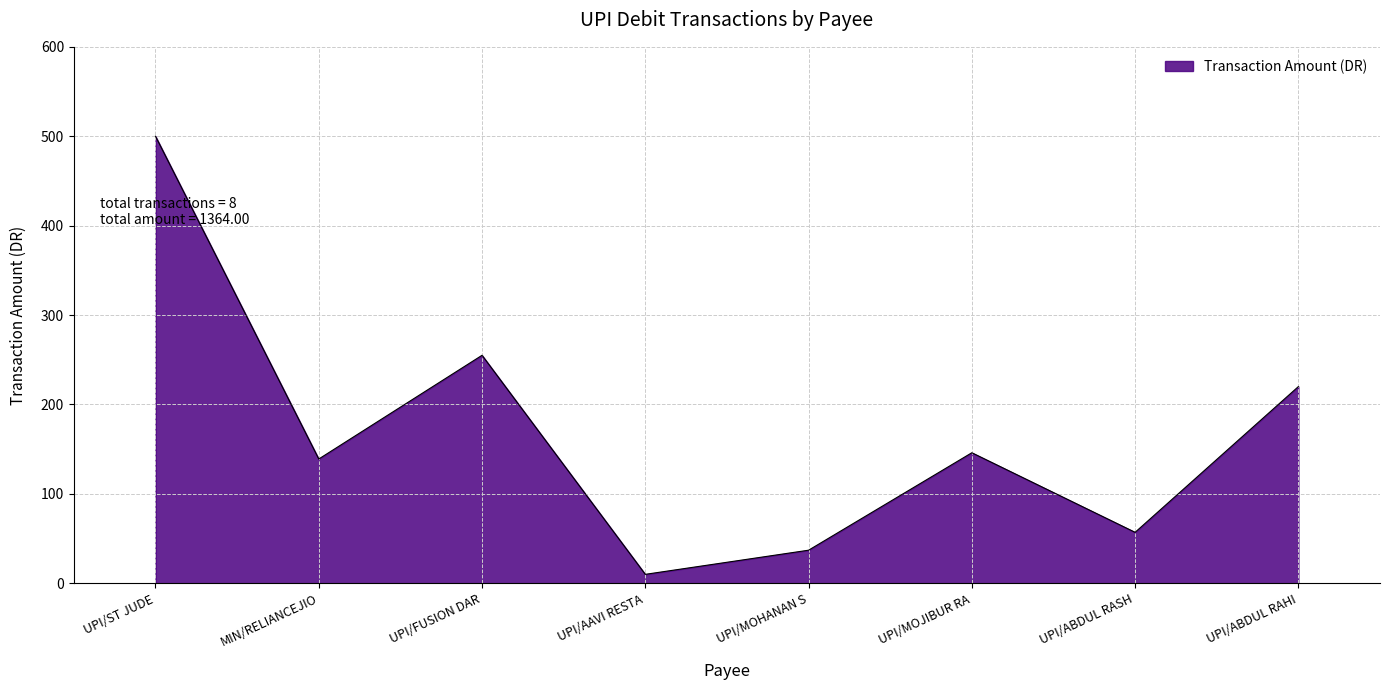

What is the difference between the values at UPI/ABDUL RASH and MIN/RELIANCEJIO?

82